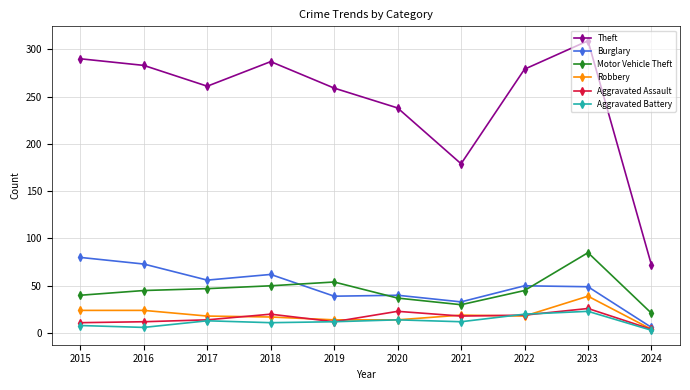

List the series in order of their peak value, highest first.

Theft, Motor Vehicle Theft, Burglary, Robbery, Aggravated Assault, Aggravated Battery